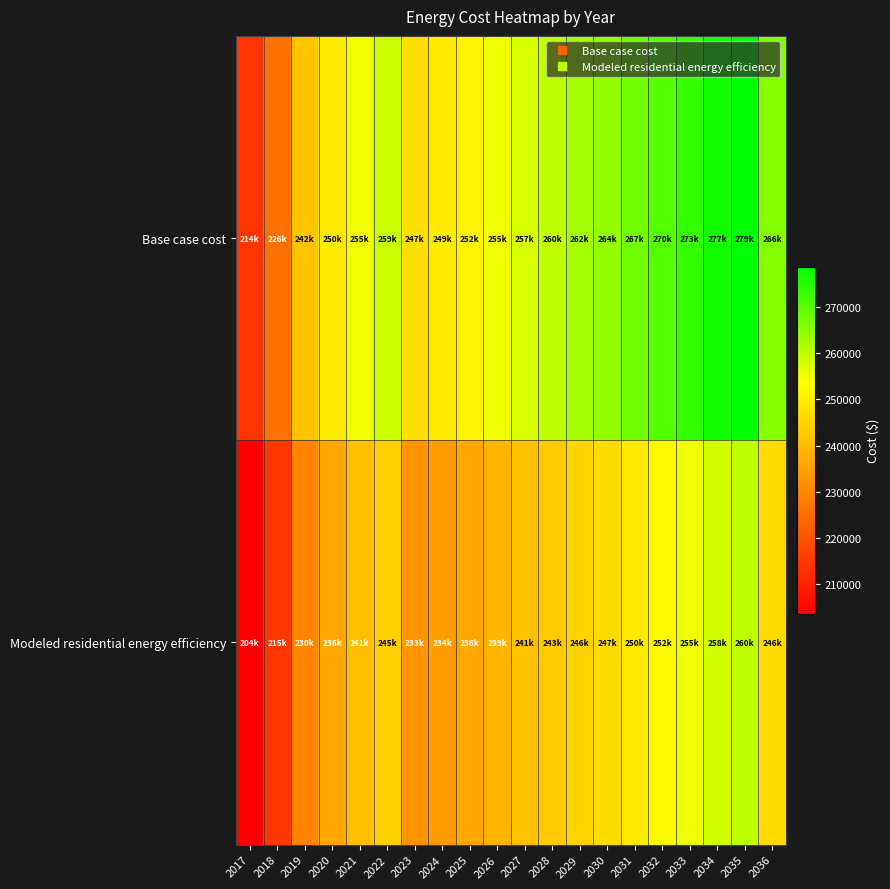

Reading left to right, list all the values displayed in this chart.

Base case cost: 2017=213856.3	2018=225916.7	2019=242306.5	2020=249728.2	2021=254985.3	2022=259005.5	2023=247340.1	2024=249395.3	2025=251744.1	2026=254973.6	2027=257322.4	2028=259671.2	2029=262313.6	2030=264075.2	2031=267304.8	2032=270240.8	2033=273470.3	2034=276699.9	2035=278755.1	2036=265690.4
Modeled residential energy efficiency: 2017=203561.4	2018=214584.7	2019=229639.1	2020=236357.2	2021=241066.5	2022=244629.5	2023=232597.7	2024=234333.7	2025=236345.7	2026=239177.4	2027=241196.9	2028=243220.1	2029=245518.8	2030=247005.2	2031=249854.7	2032=252435.6	2033=255291.8	2034=258151.1	2035=259925.7	2036=246496.8